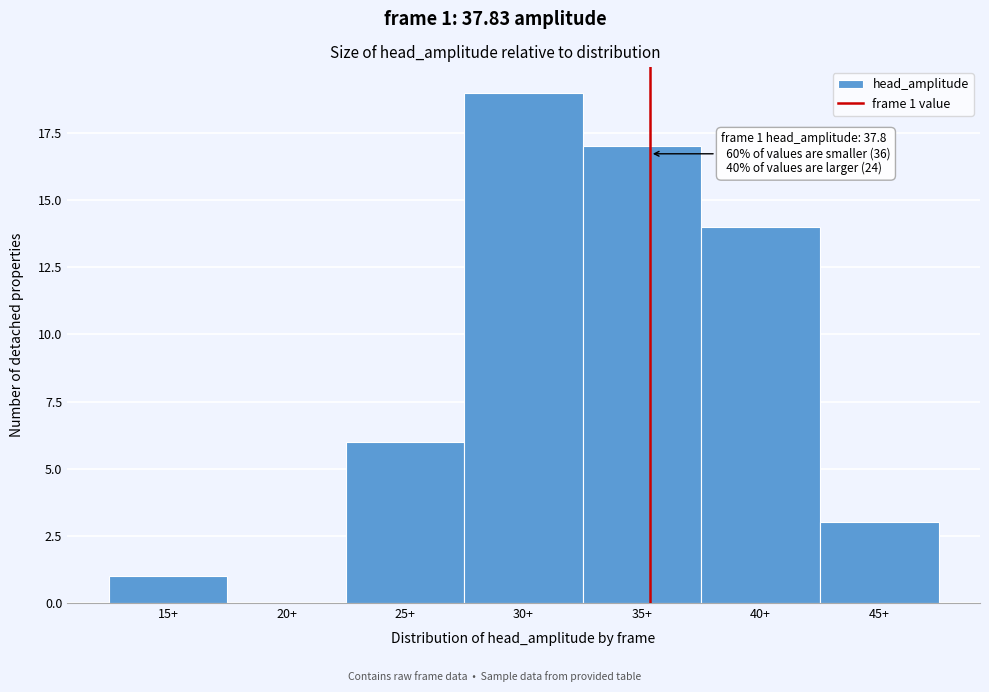

Reading left to right, transcribe all the data shown in this chart.

15+=1	20+=0	25+=6	30+=19	35+=17	40+=14	45+=3